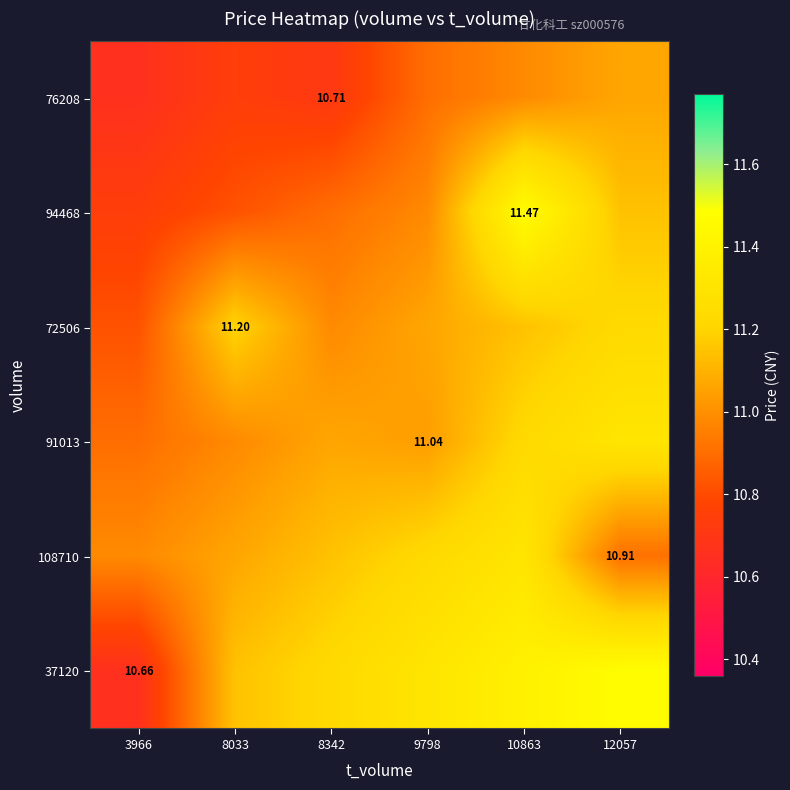

Which series has the largest range (max minus min)?

37120